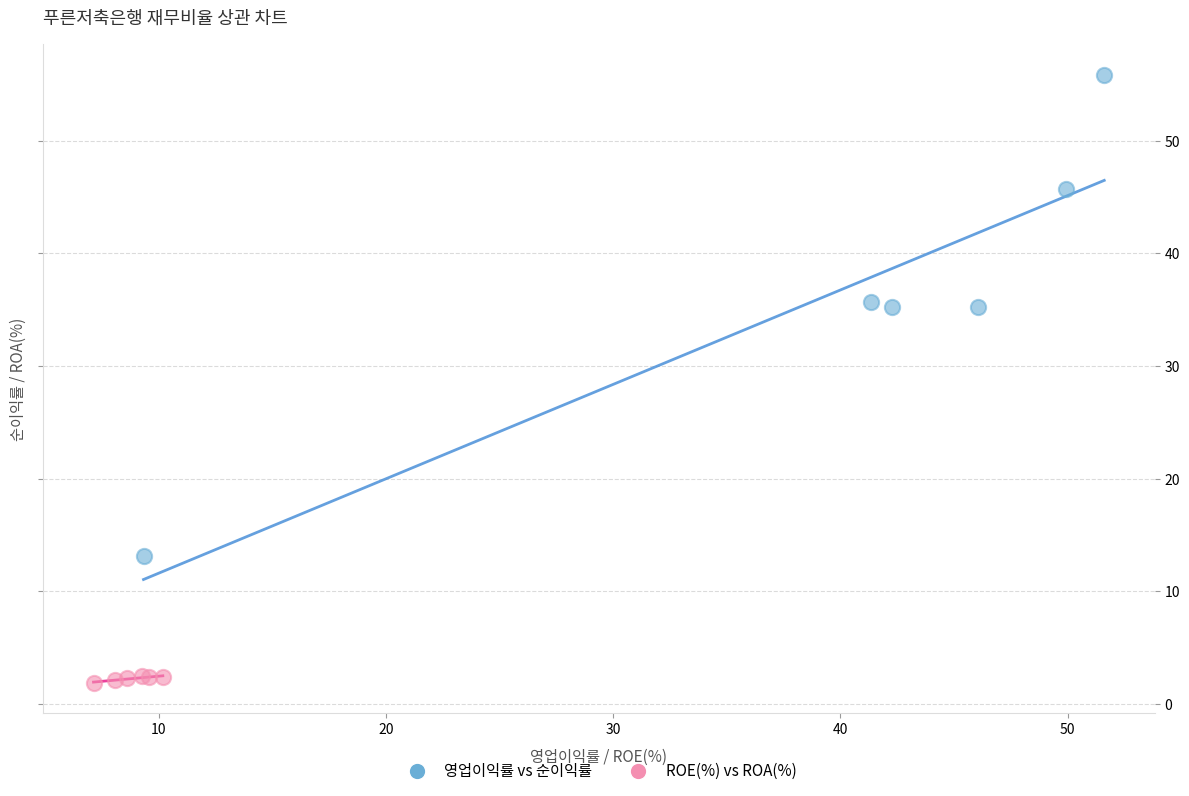

Which series contains the lowest Y value?

ROE(%) vs ROA(%)